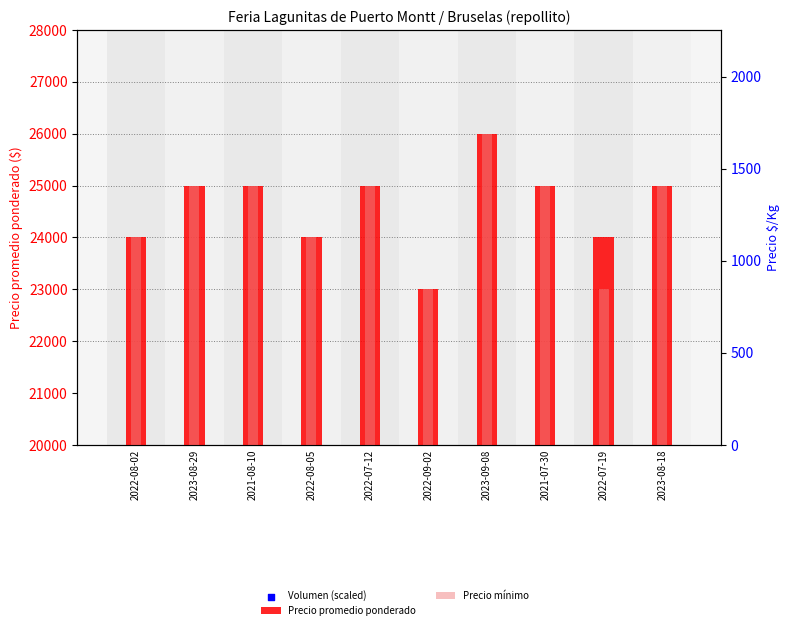

Which series contains the lowest Y value?

Precio promedio ponderado